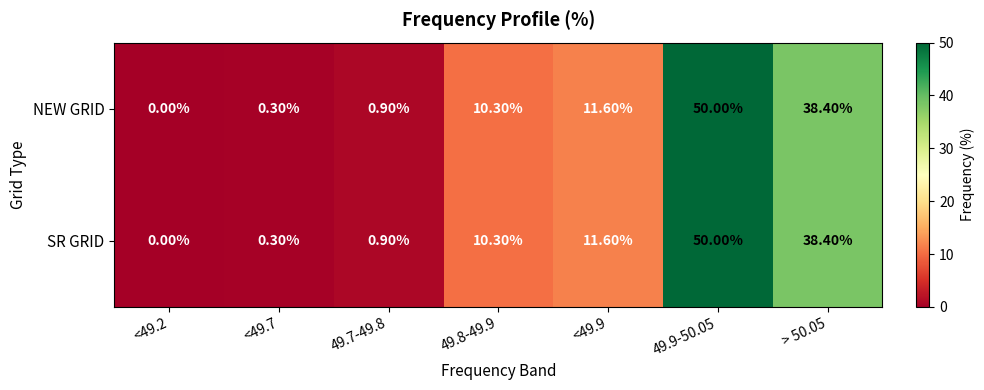

At which category is the sum across all series the highest?

49.9-50.05